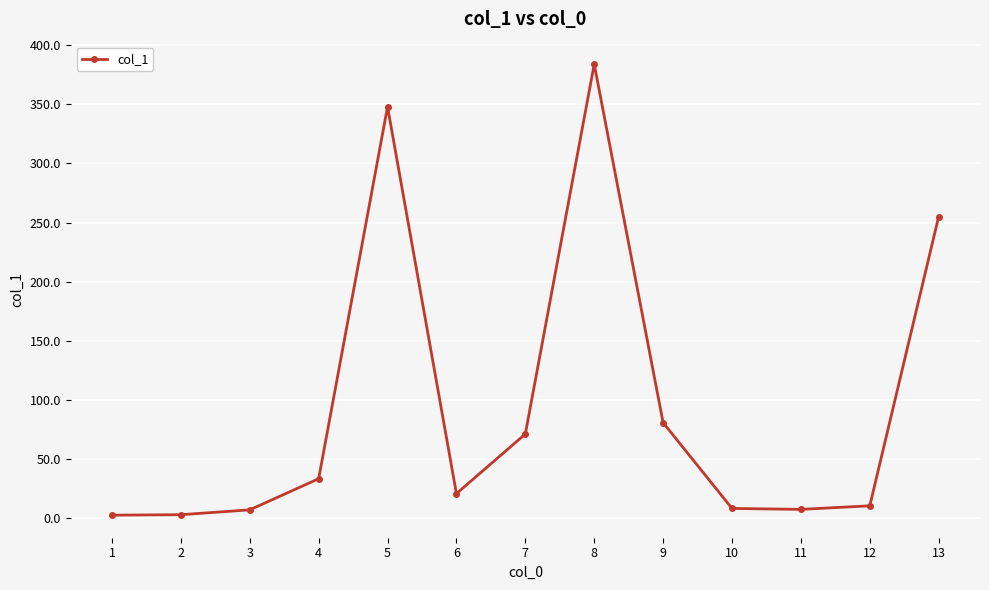

True or false: the data has more than 1 interior local peaks.

True